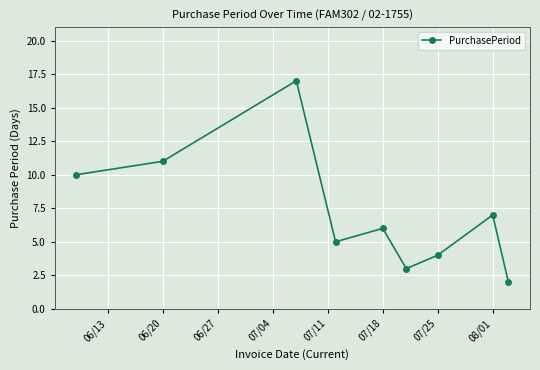

How many lines are shown in the chart?

1